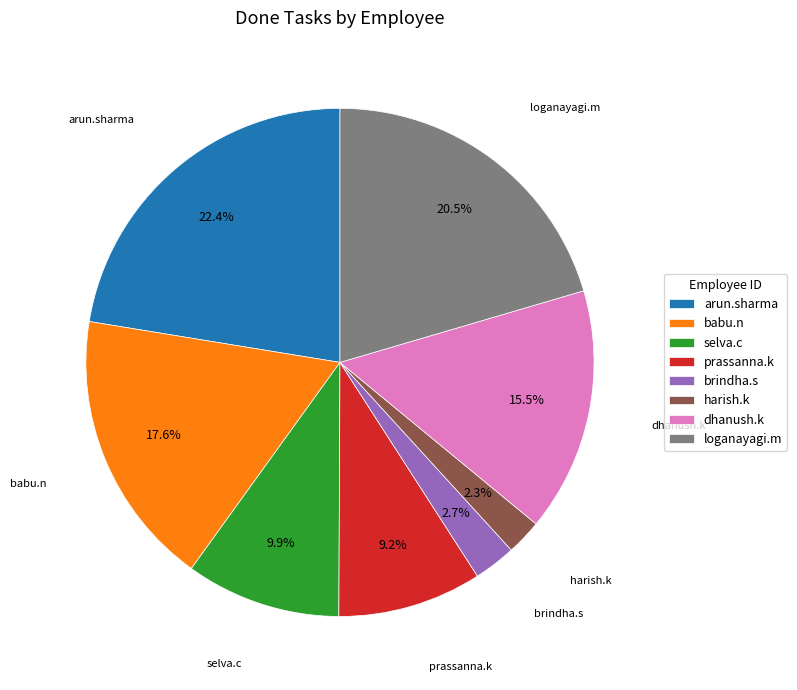

Which category has the biggest portion of the pie?

arun.sharma